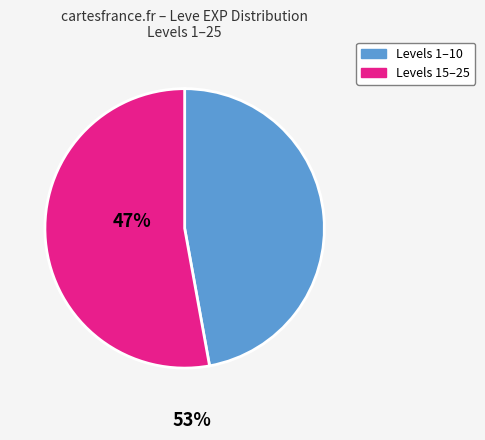

Does any single category account for the majority?

Yes